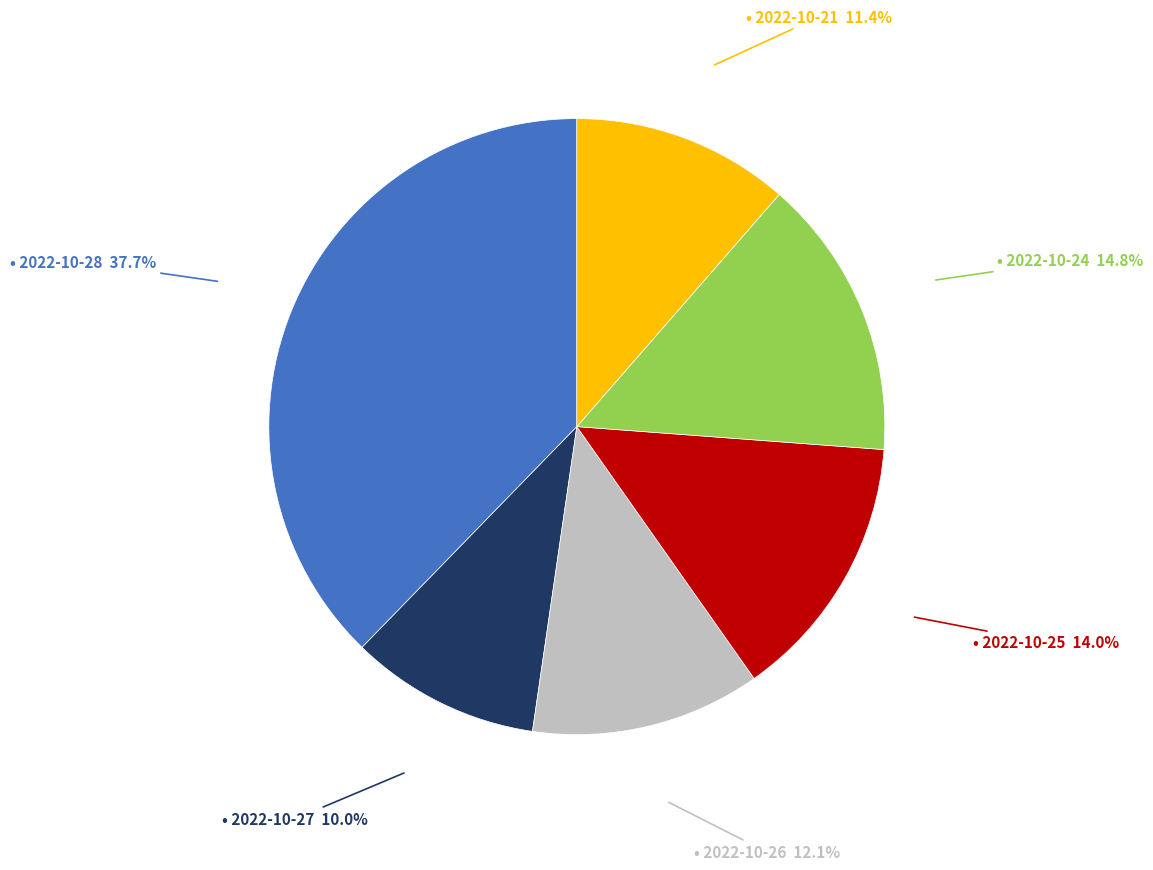

To the nearest percent, what is the difference between the largest and smallest slice percentages?

28%